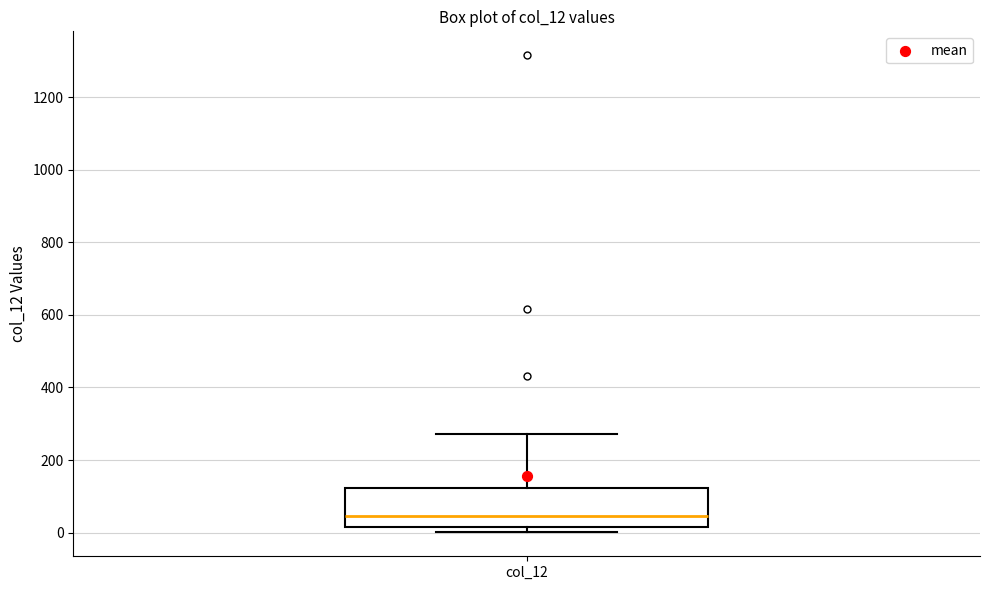

Where does the upper whisker of the box for col_12 end on the y-axis? The values are not printed on the chart, so give them approximately, as read against the axis.

280